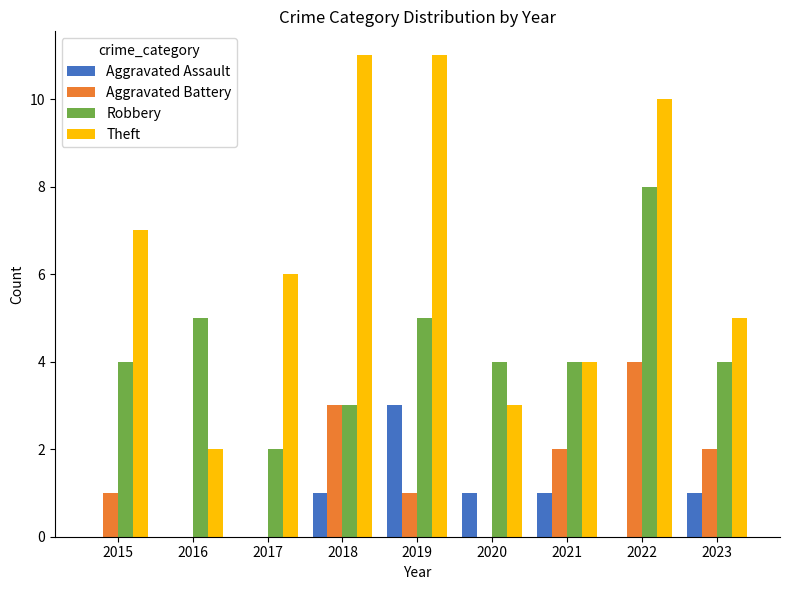

The Theft series shows 11 at 2018. True or false?

True